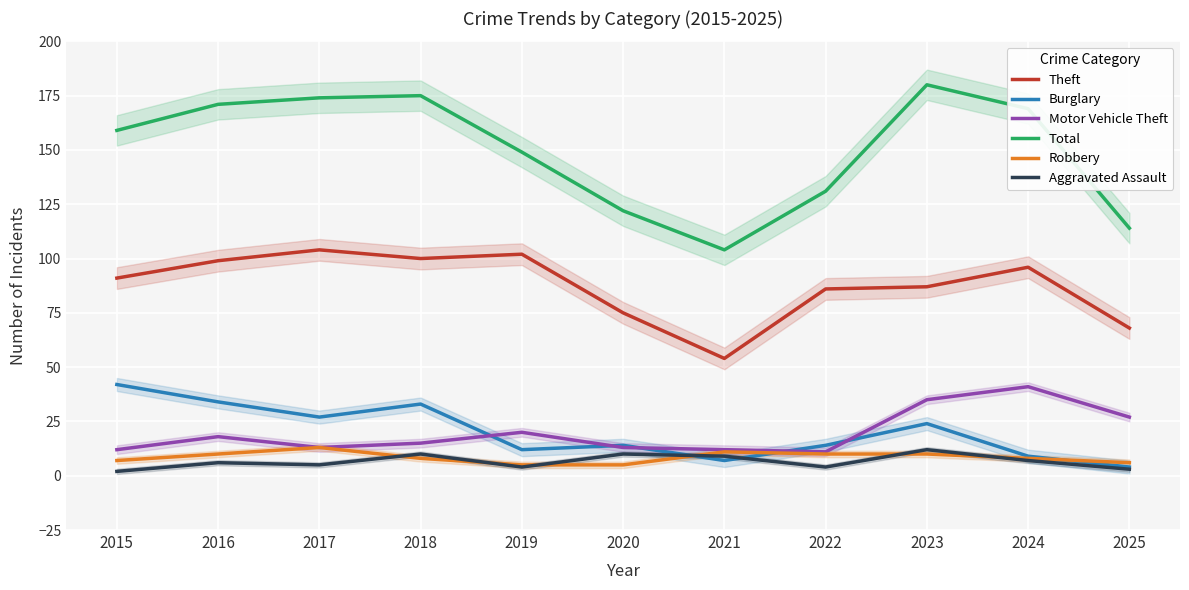

What is the sum of all Theft values?

962